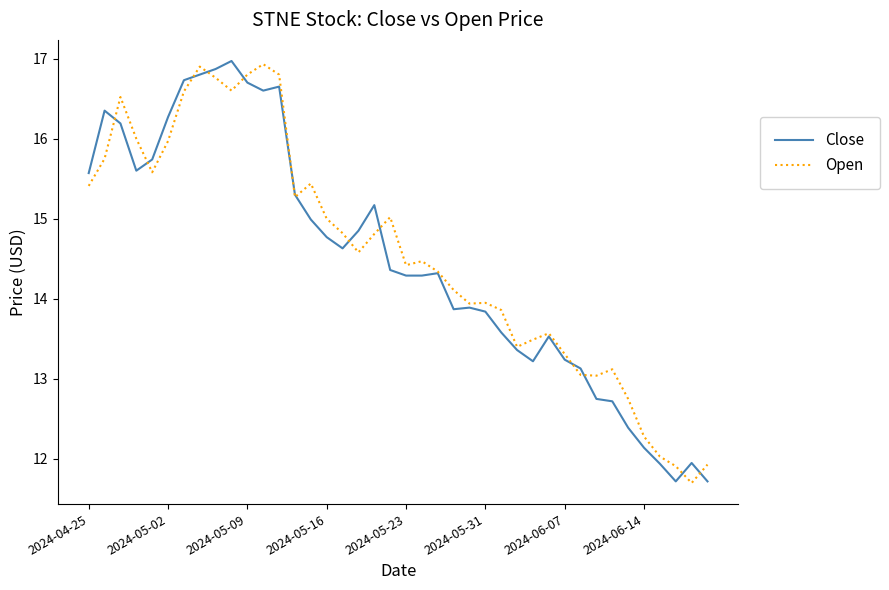

What is the minimum value for Close?

11.7